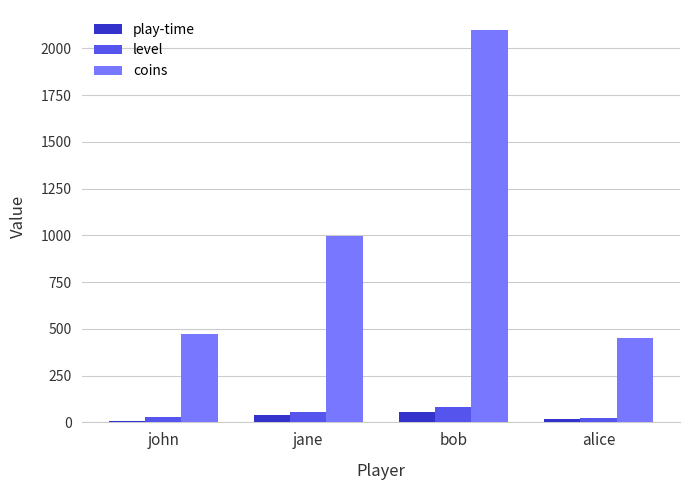

What is the difference between the coins values at alice and john?

22